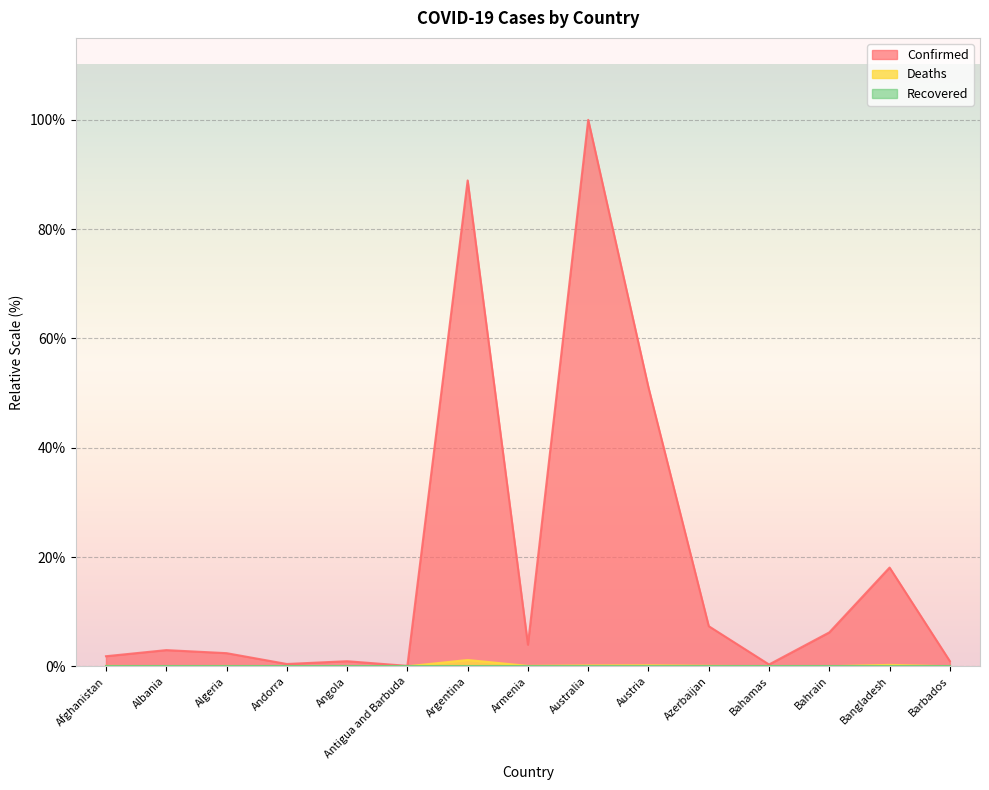

Rank the series at Azerbaijan from lowest to highest value.

Deaths, Confirmed